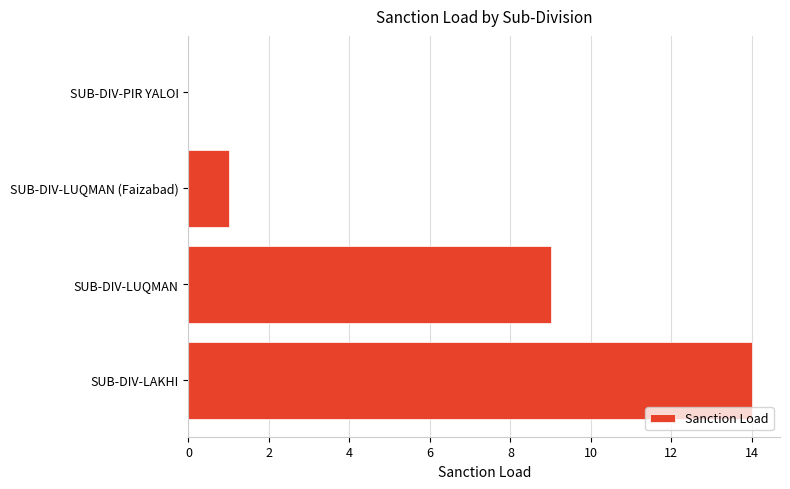

What is the sum of all values?

24